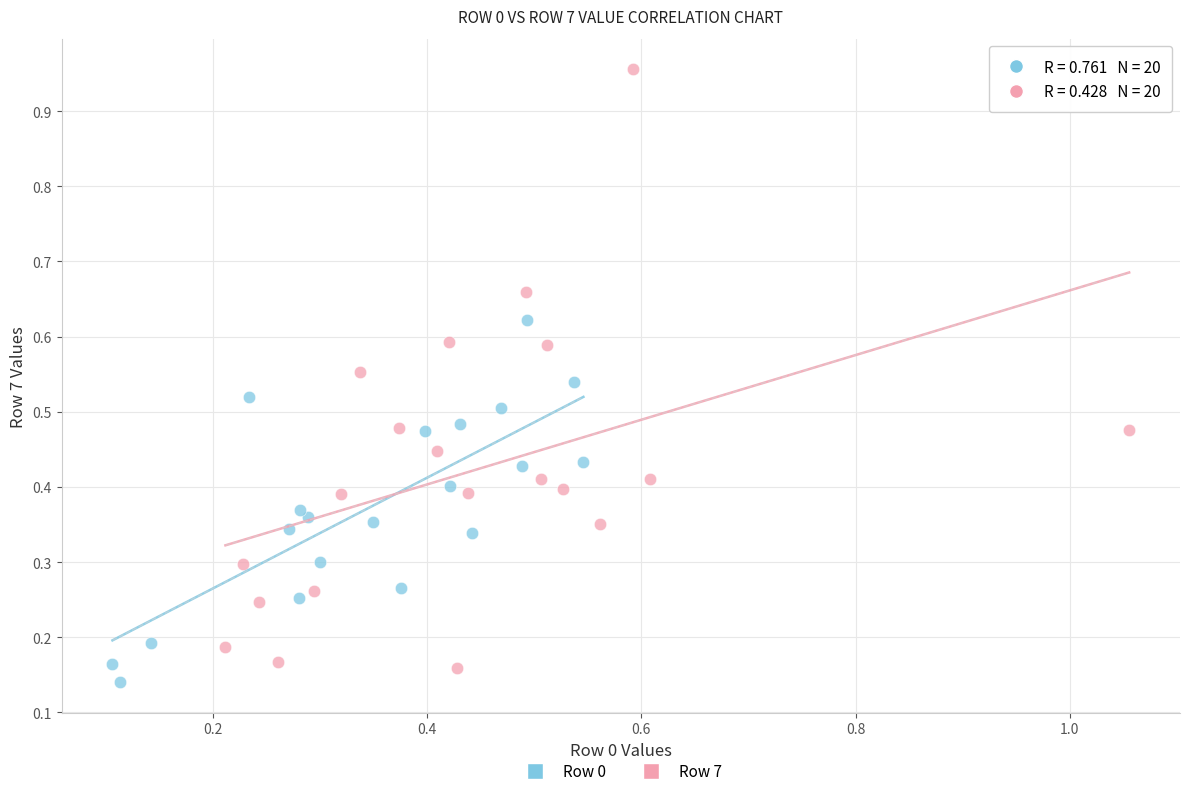

Which series has the widest spread of Y values?

Row 7